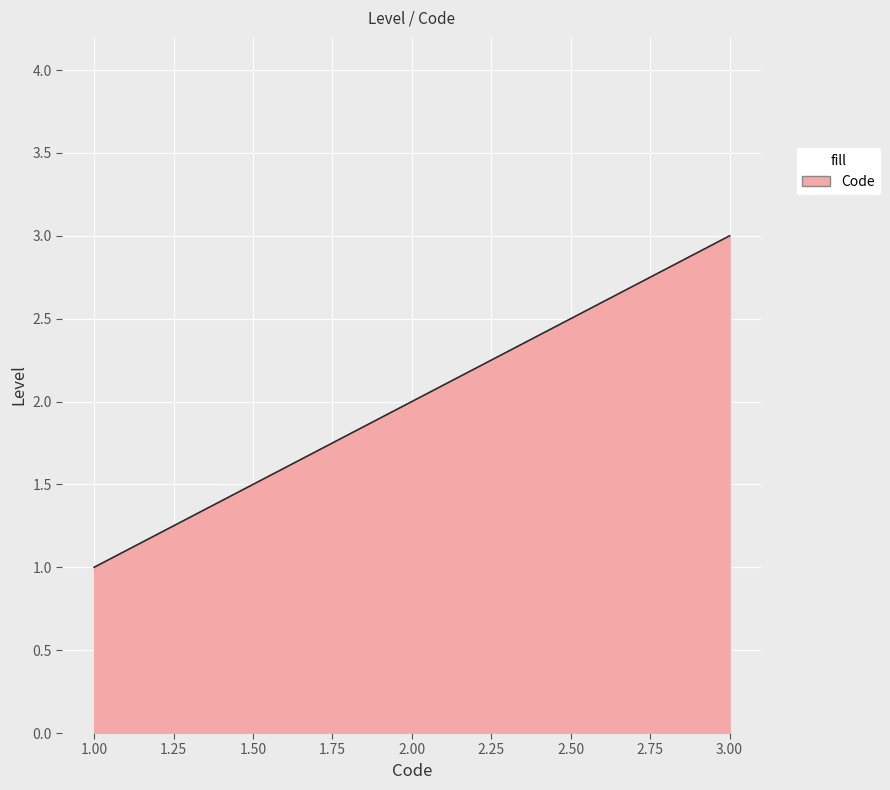

Count the number of categories in the chart.

300